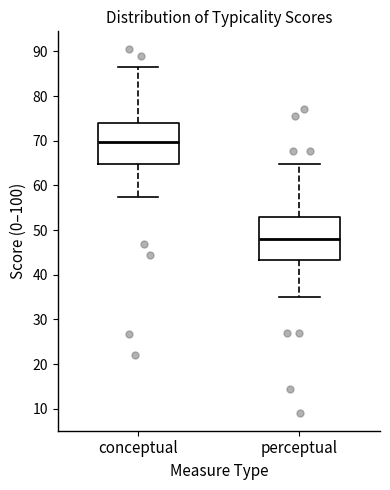

Reading left to right, read every box against the y-axis: the position of its median line, the range the box covers, and the ends of its whiskers. The values are not printed on the chart, so give them approximately, as read against the axis.

conceptual: median 70, box 65 to 74, whiskers 57 to 87
perceptual: median 48, box 43 to 53, whiskers 35 to 65